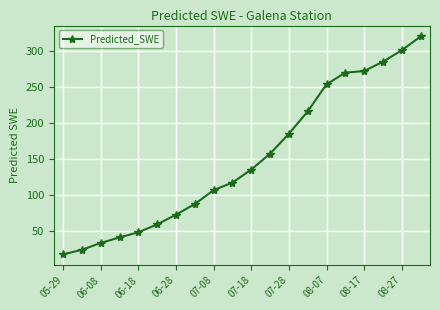

What is the difference between the maximum and minimum values?

301.6